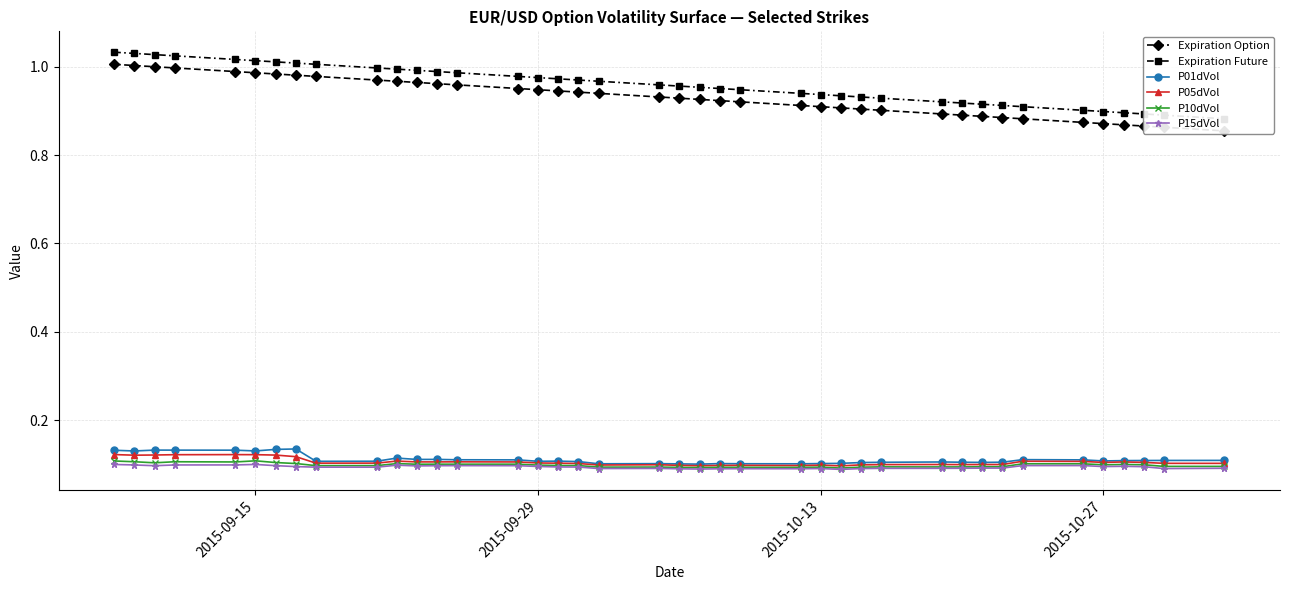

True or false: P05dVol has more than 2 interior local peaks.

True